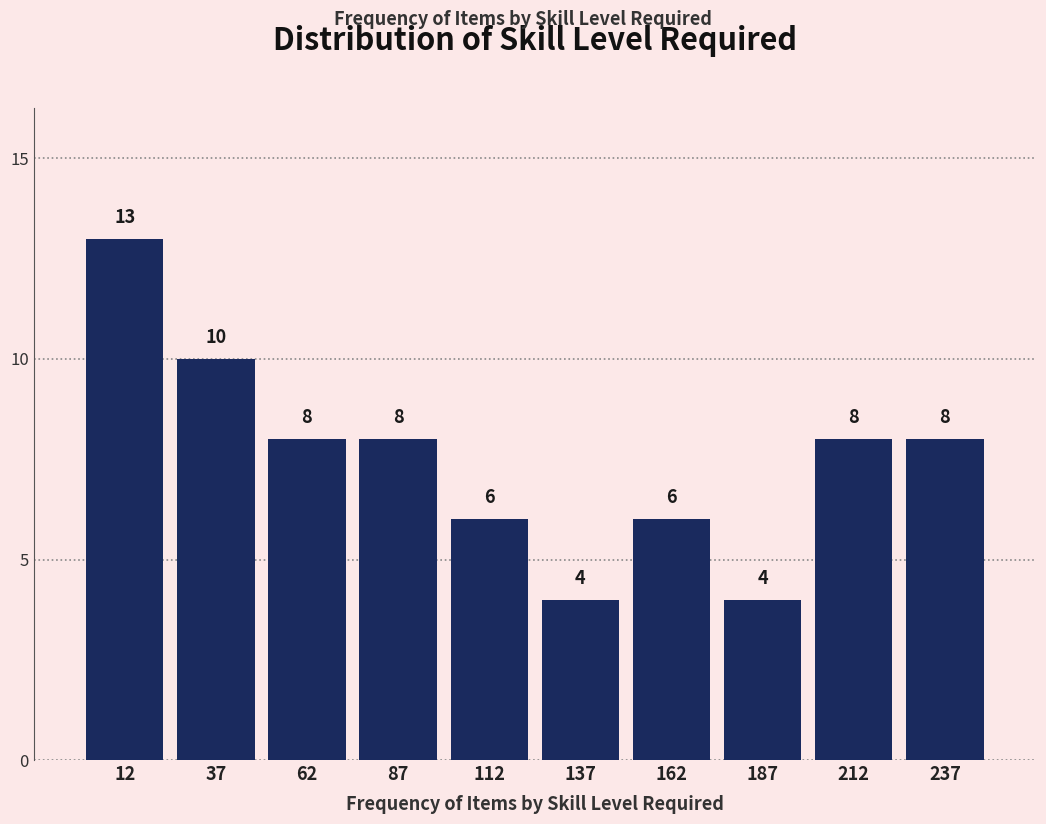

Which range on the x-axis has the tallest bar?

0 to 25